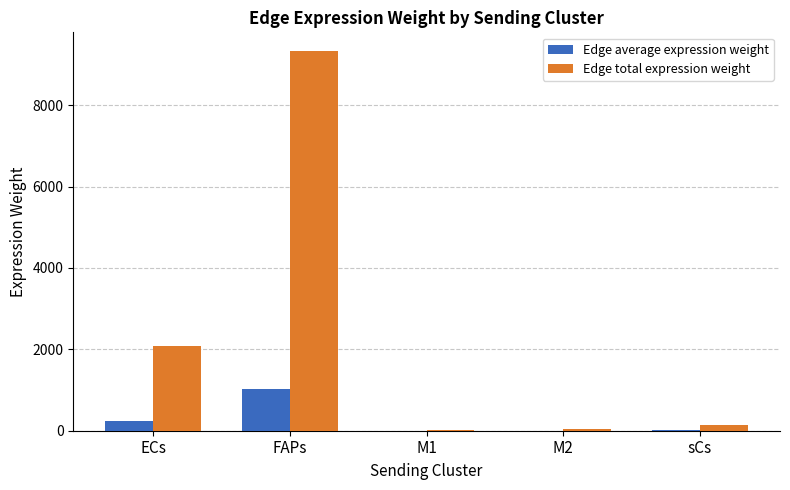

What is the total value across all series at sCs?

152.5